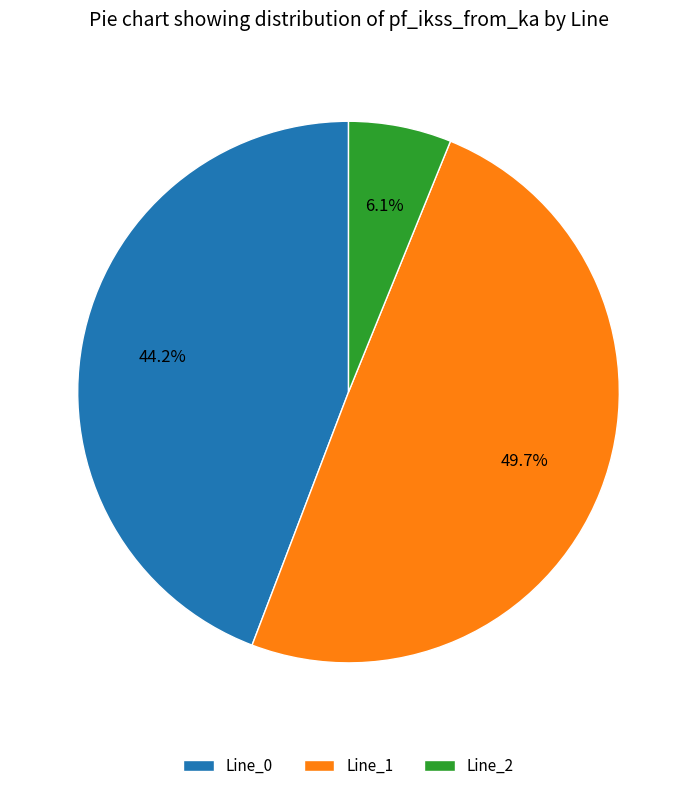

The Line_0 slice represents 44% of the pie. True or false?

True